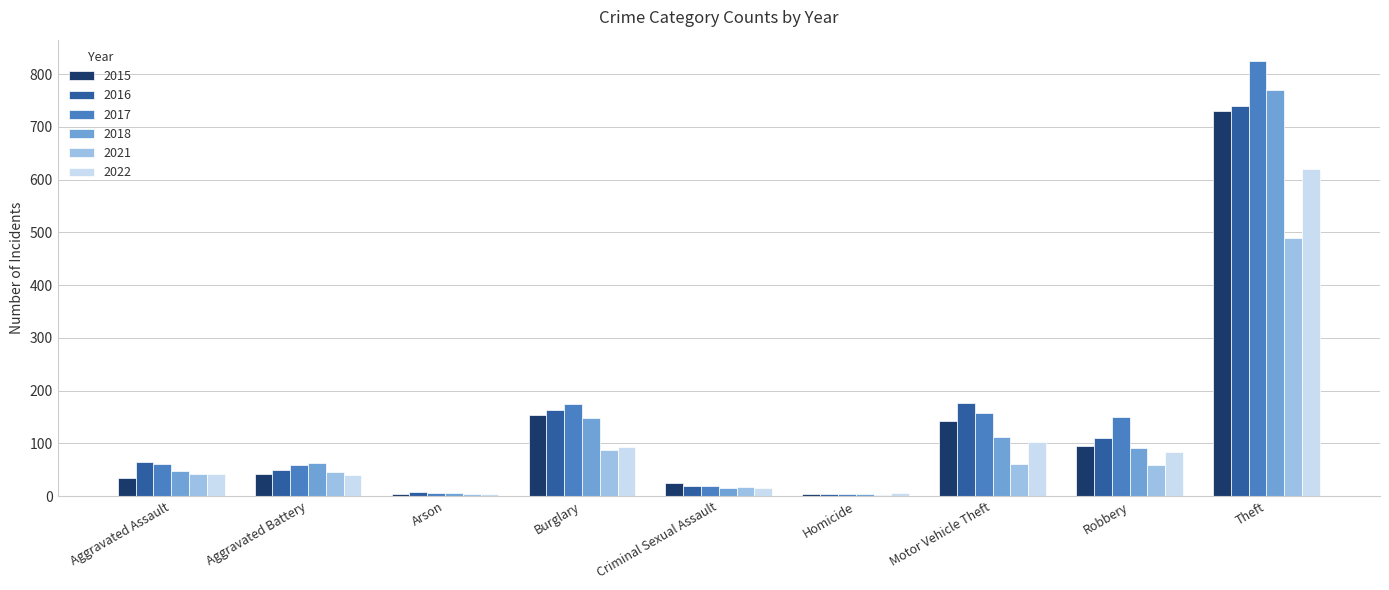

What is the sum of all 2022 values?

1004